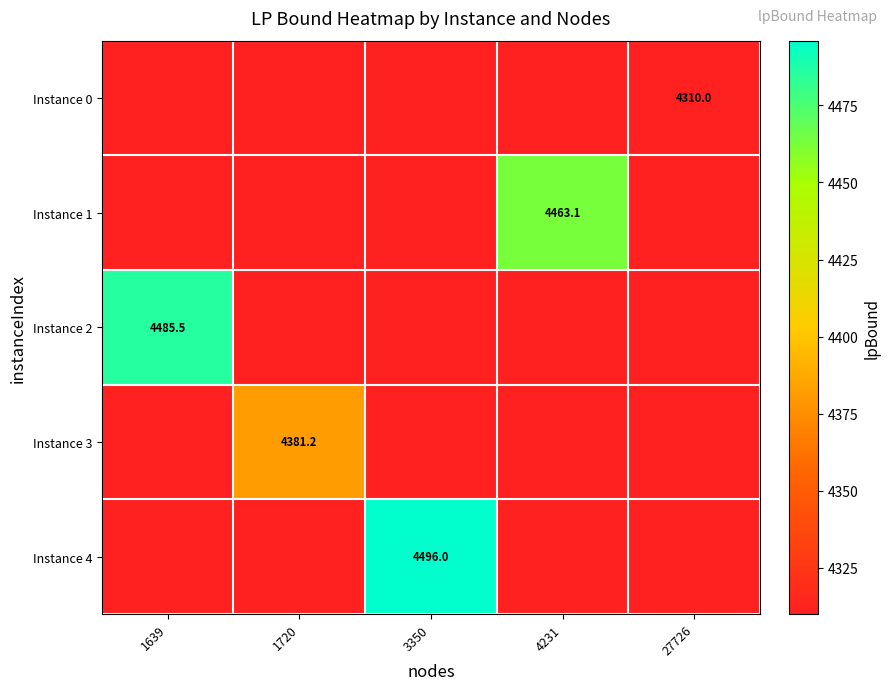

How many data points does each series have?

5